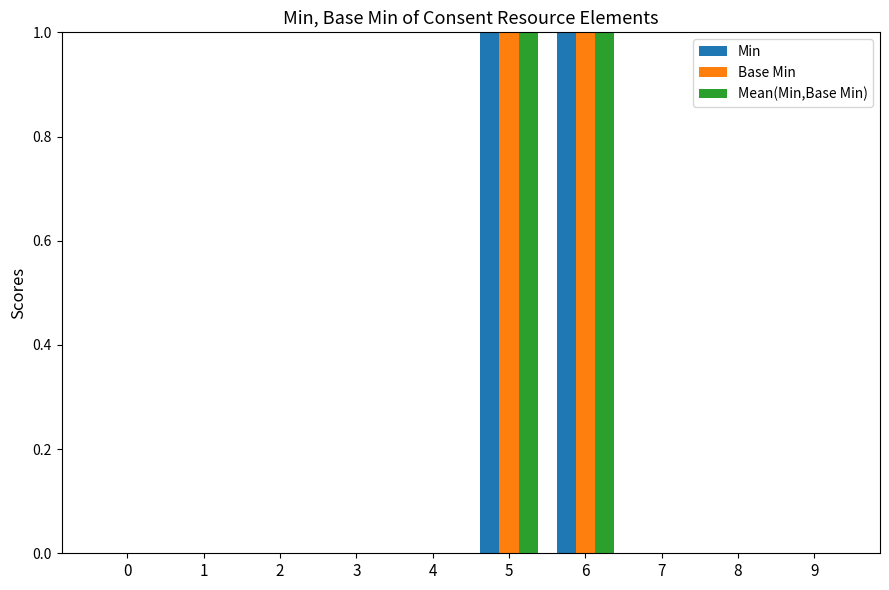

Does the chart contain stacked bars?

No